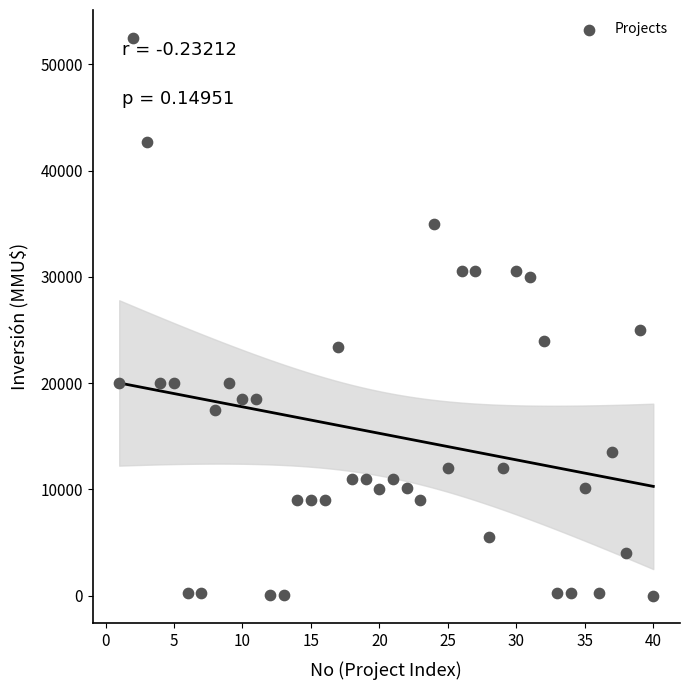

What Y value in the scatter plot is closest to 26250?

25000